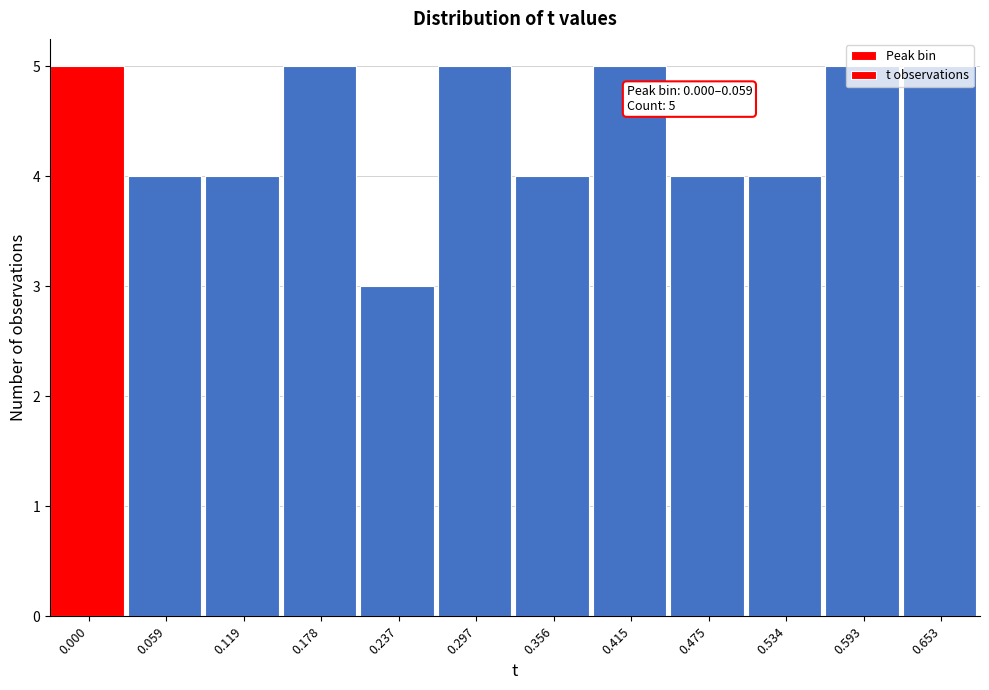

What is the sum of the values at 0.237 and 0.593?

8